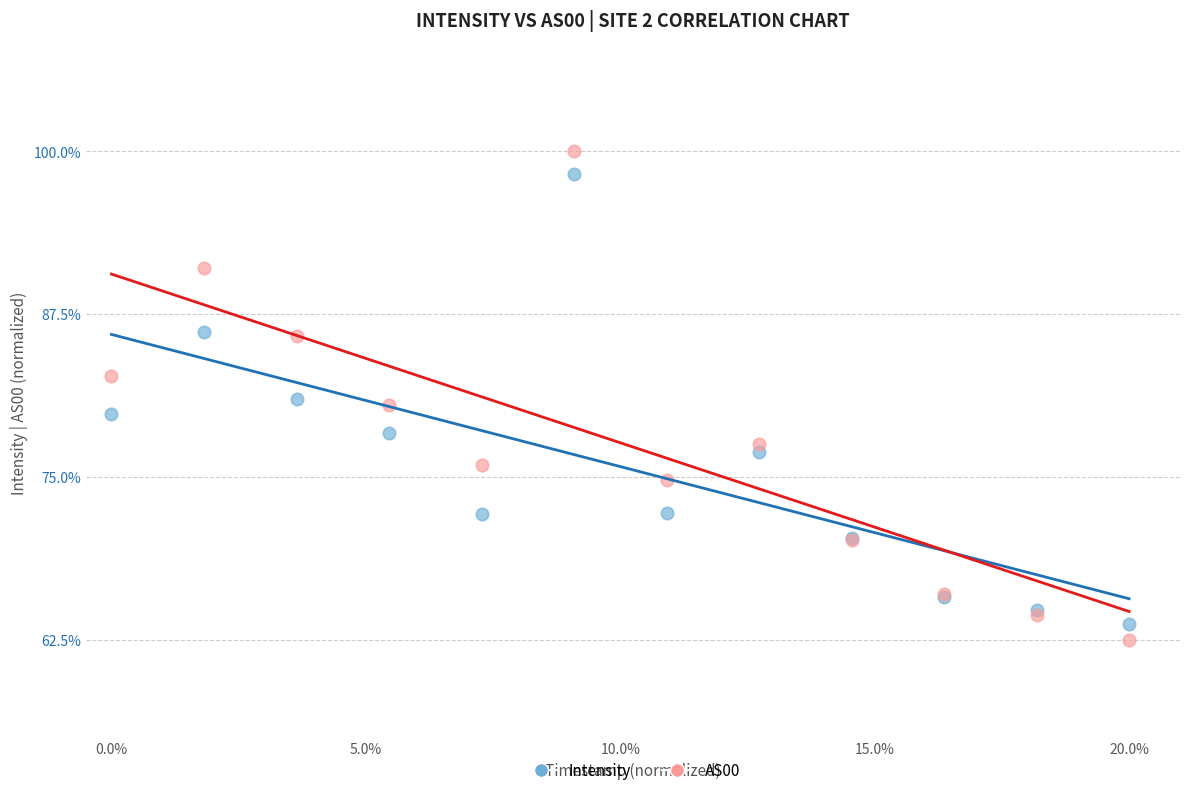

What are all the series names shown in the legend?

Intensity, AS00